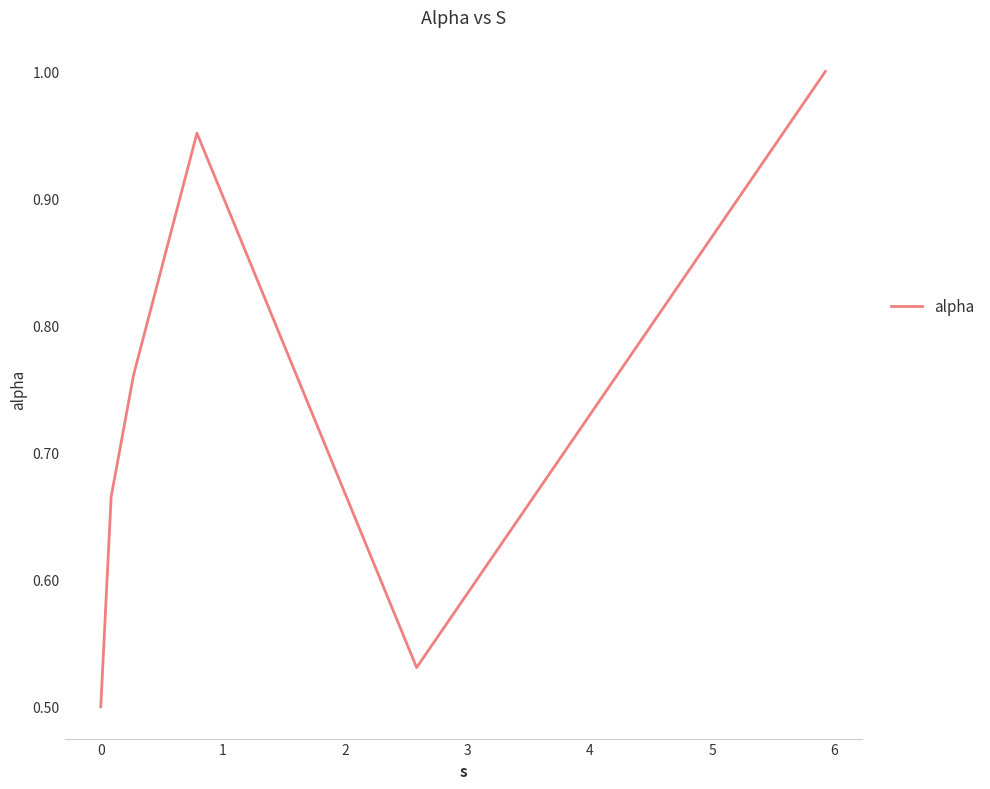

What is the difference between the second highest and second lowest values?

0.4